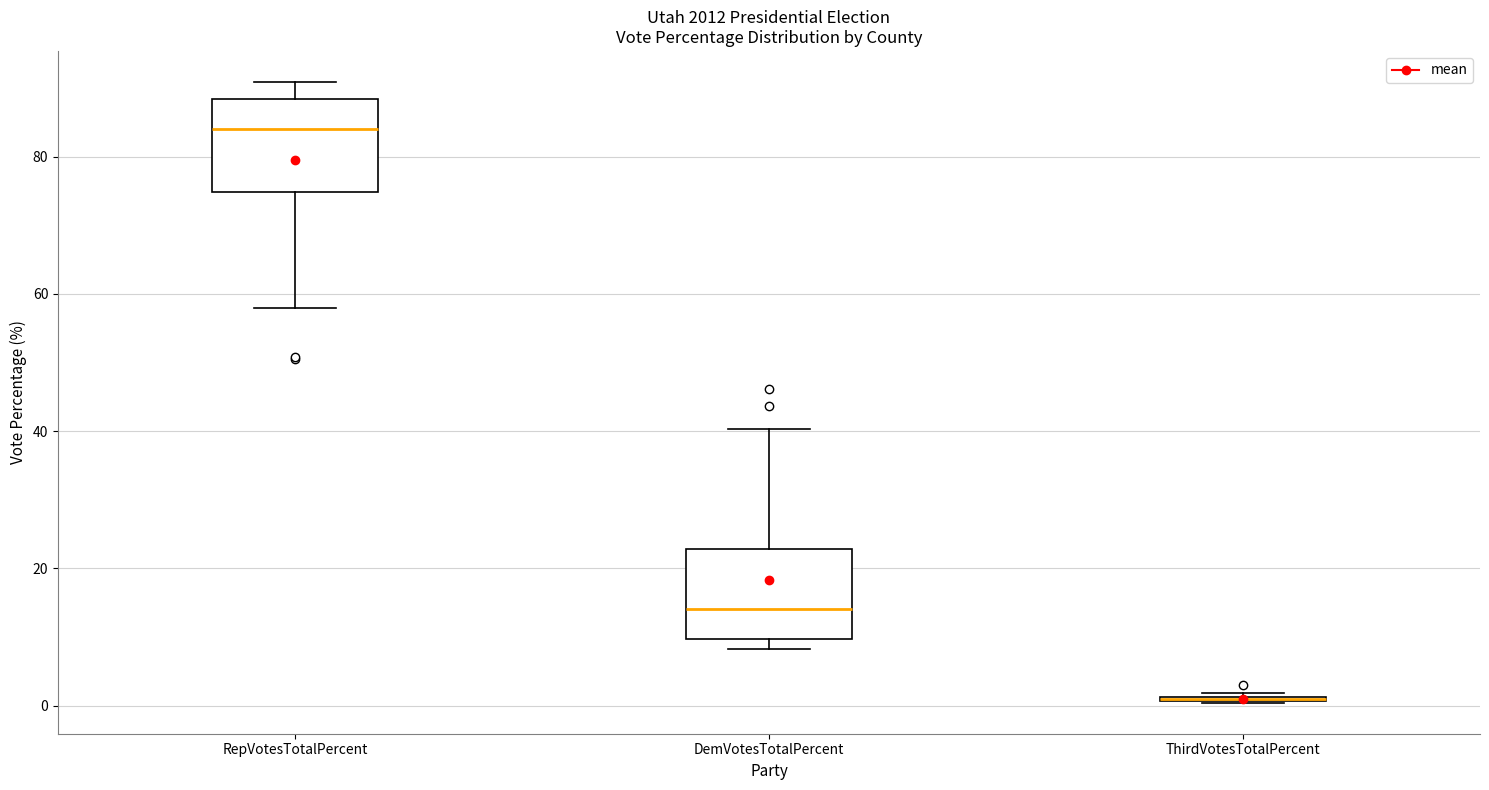

Reading left to right, read every box against the y-axis: the position of its median line, the range the box covers, and the ends of its whiskers. The values are not printed on the chart, so give them approximately, as read against the axis.

RepVotesTotalPercent: median 84, box 74 to 88, whiskers 58 to 90
DemVotesTotalPercent: median 14, box 10 to 22, whiskers 8 to 40
ThirdVotesTotalPercent: box collapsed to a line at 0, whiskers 0 to 2